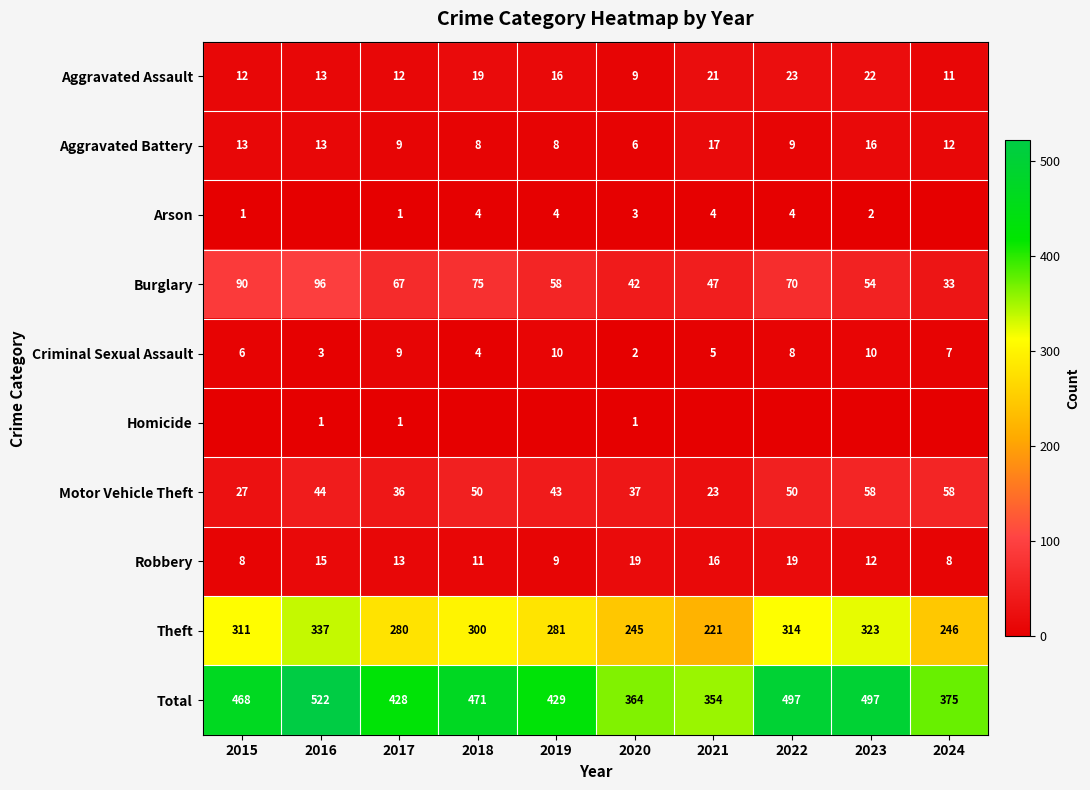

The value of Burglary at 2019 is 58. True or false?

True